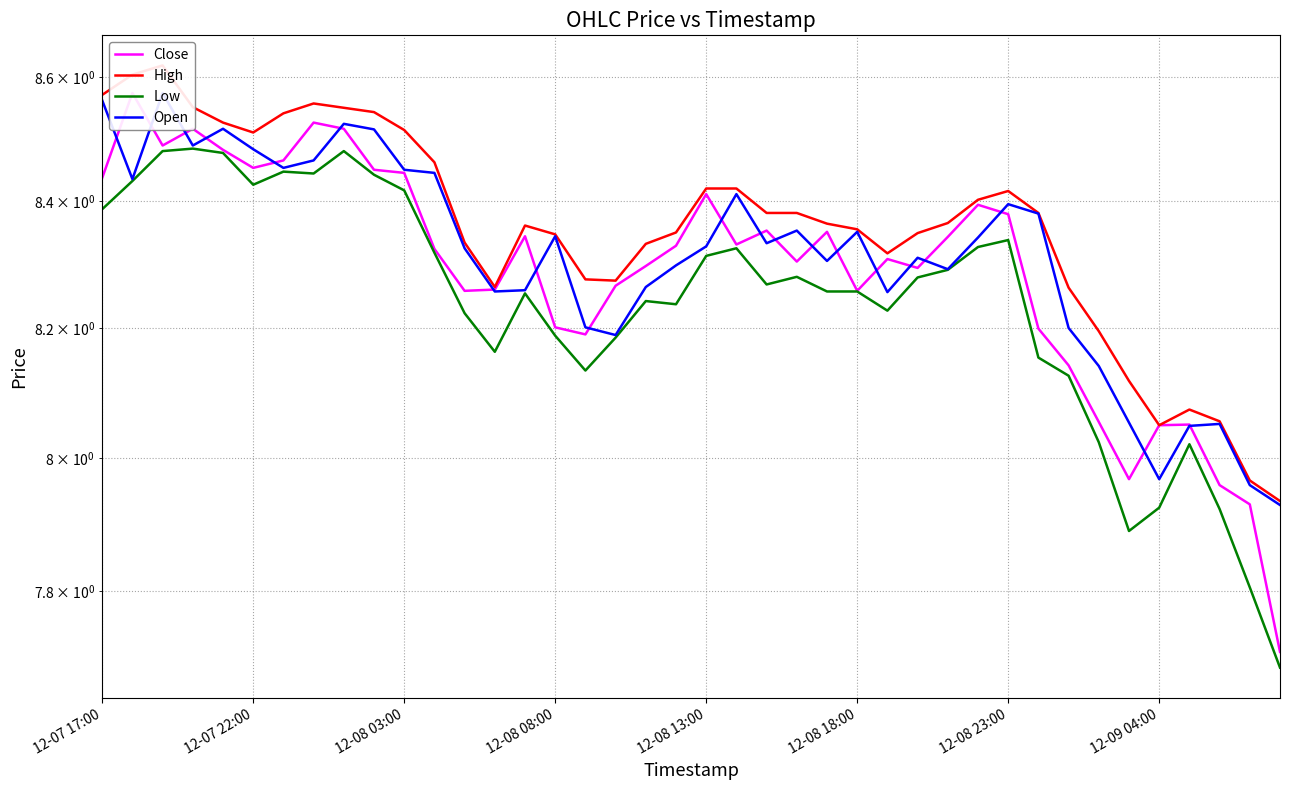

What is the difference between the maximum and second lowest values in the Open series?

0.6